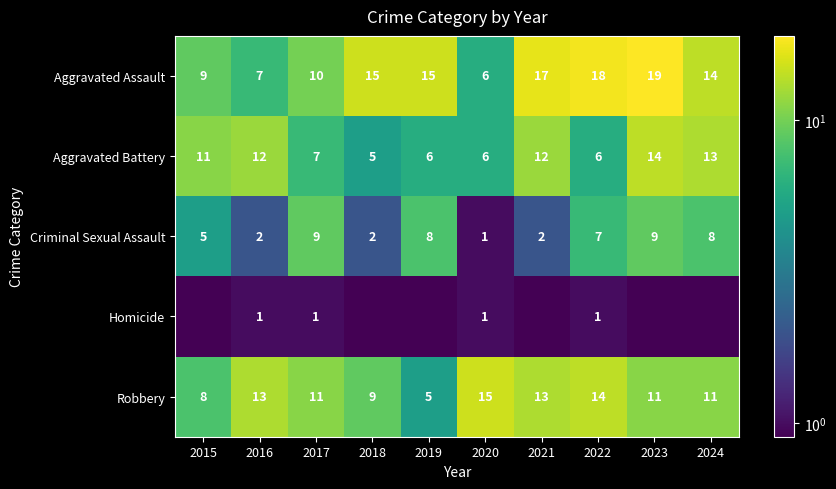

The value of Aggravated Battery at 2015 is 11.0. True or false?

True